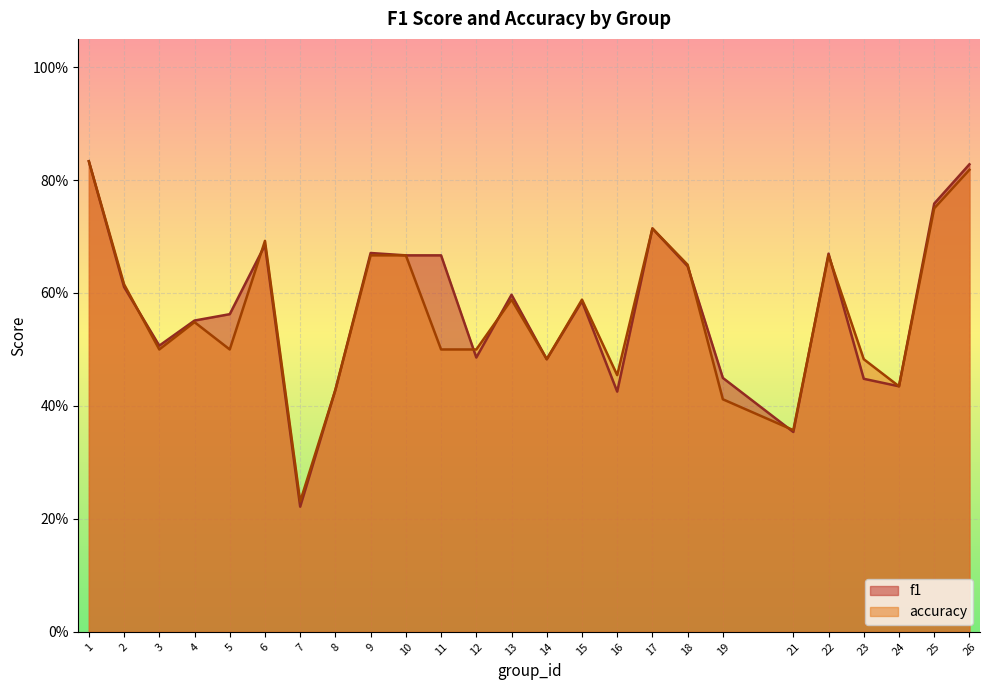

Read the accuracy value at 17.

0.7